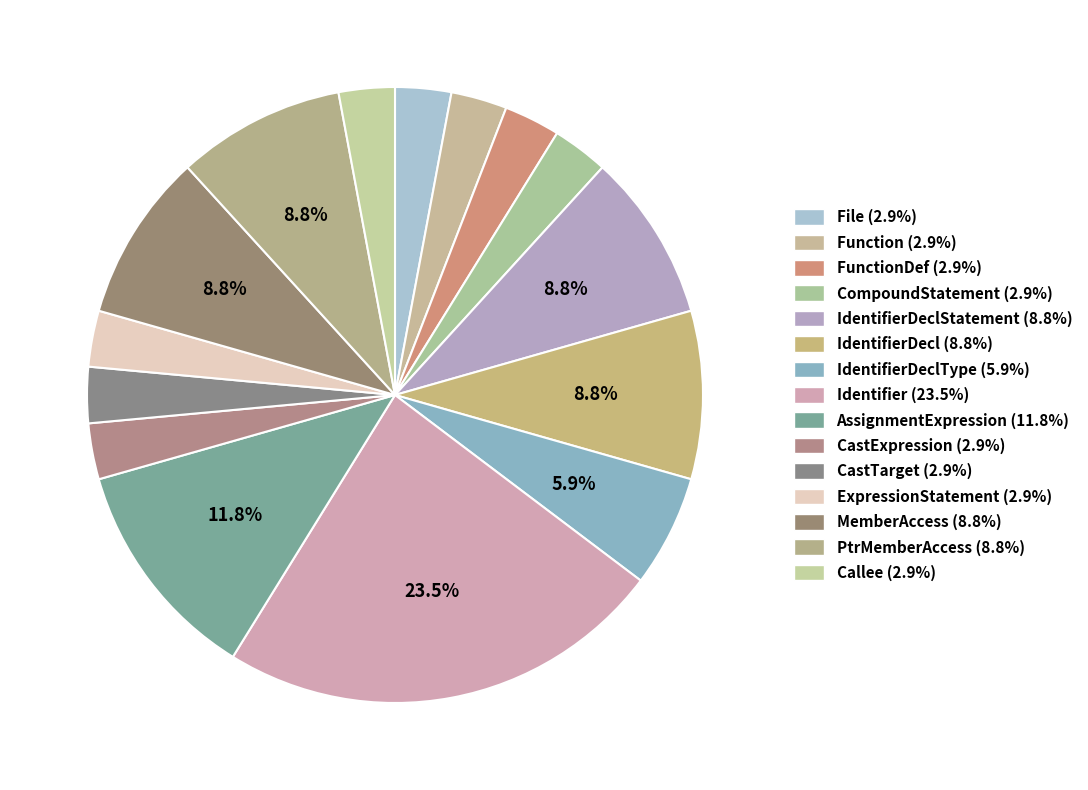

Count the number of slices in the pie.

15